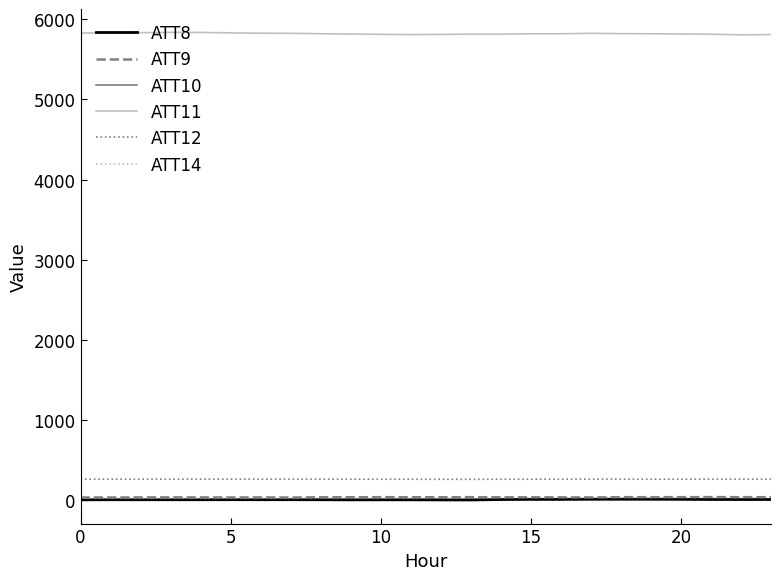

Does the chart display data point markers on the line(s)?

No